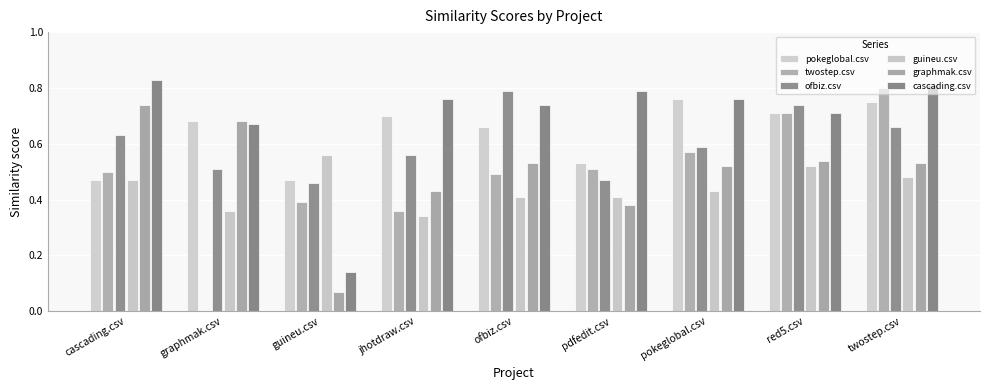

Which series has the widest spread of values?

twostep.csv